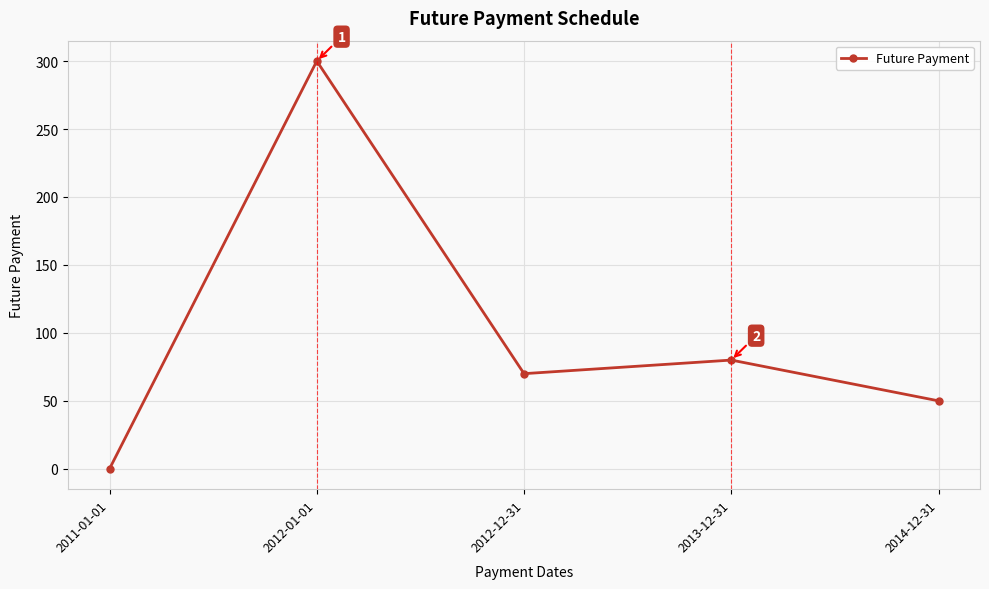

Where is the first local maximum?

2012-01-01